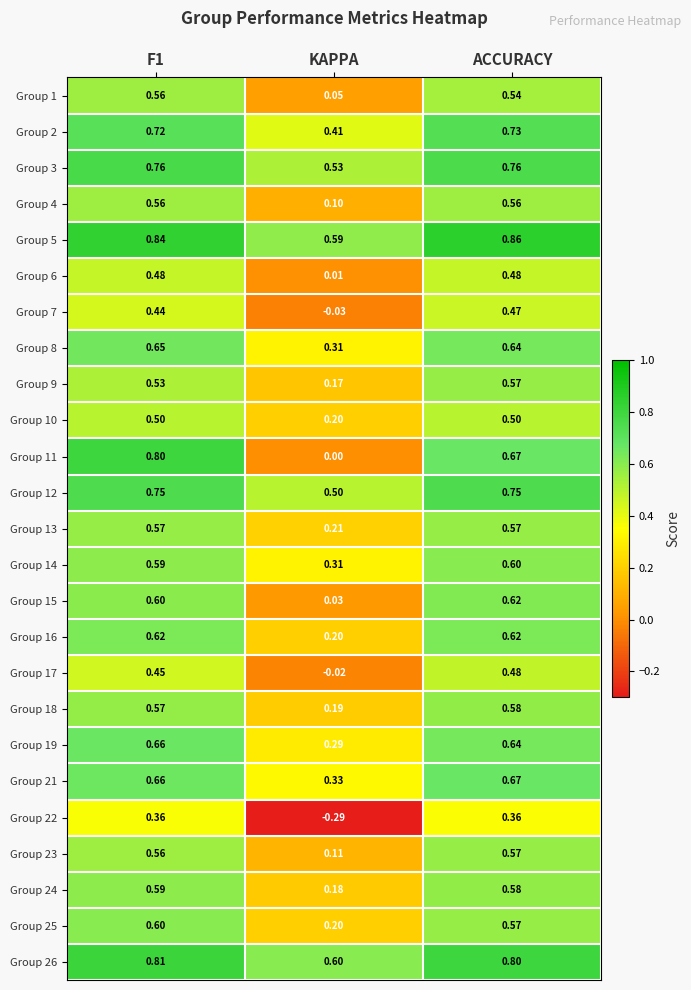

Is the value of Group 2 at F1 greater than the value of Group 26 at ACCURACY?

No